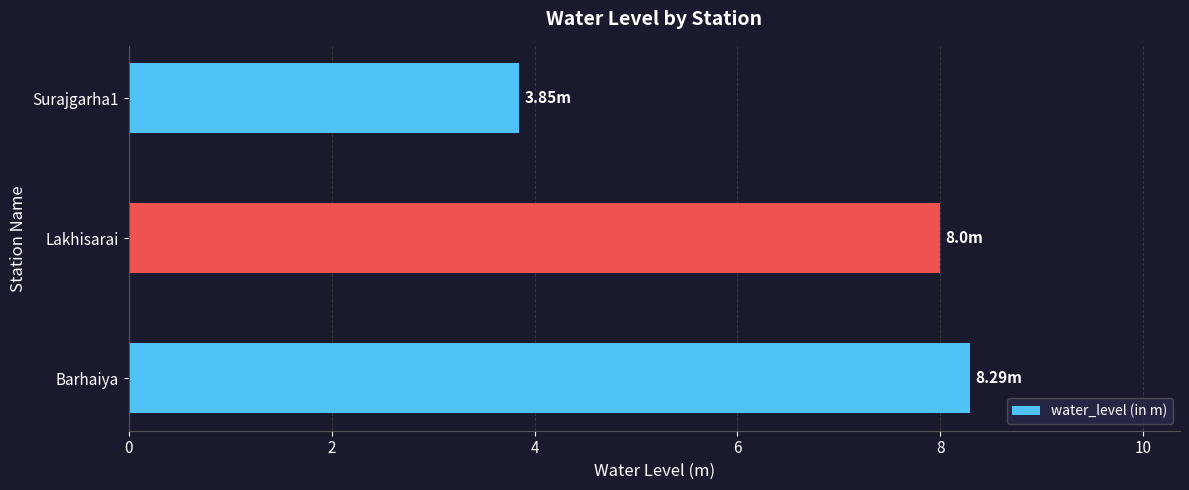

Which category has the highest value across all series?

Barhaiya